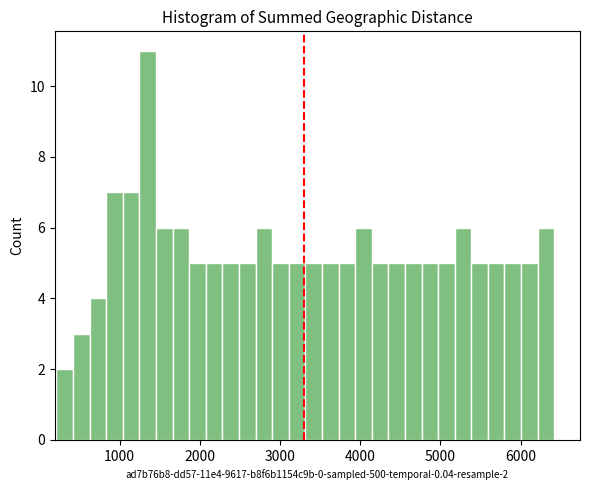

Read against the x-axis, roughly where is the centre of the tallest bar?

1400